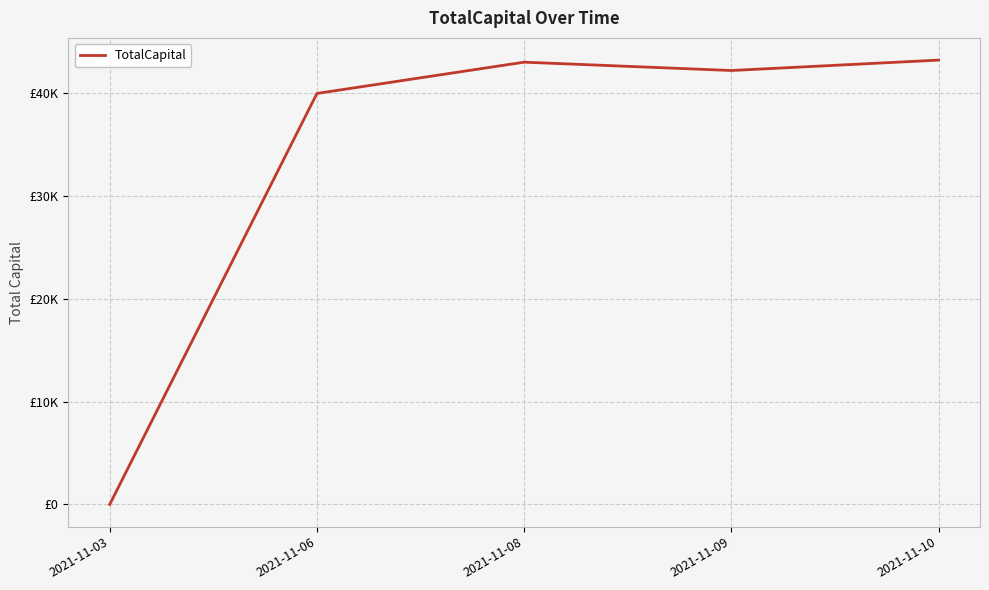

Does the chart have visible grid lines?

Yes